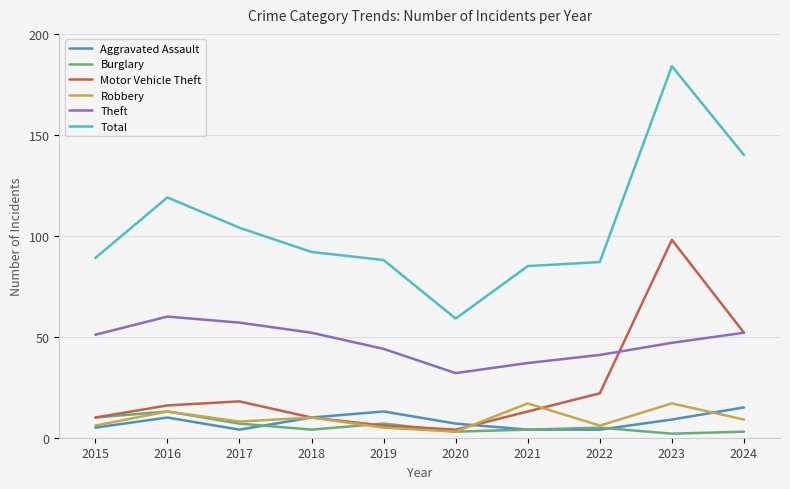

How many lines are shown in the chart?

6